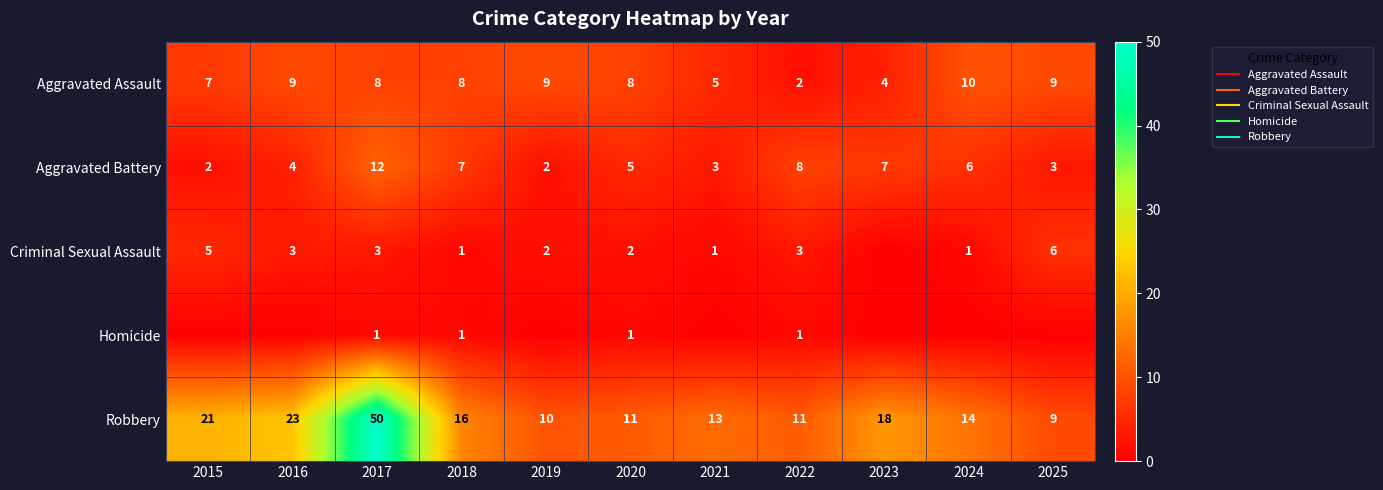

Between 2021 and 2017, which is larger?

2017